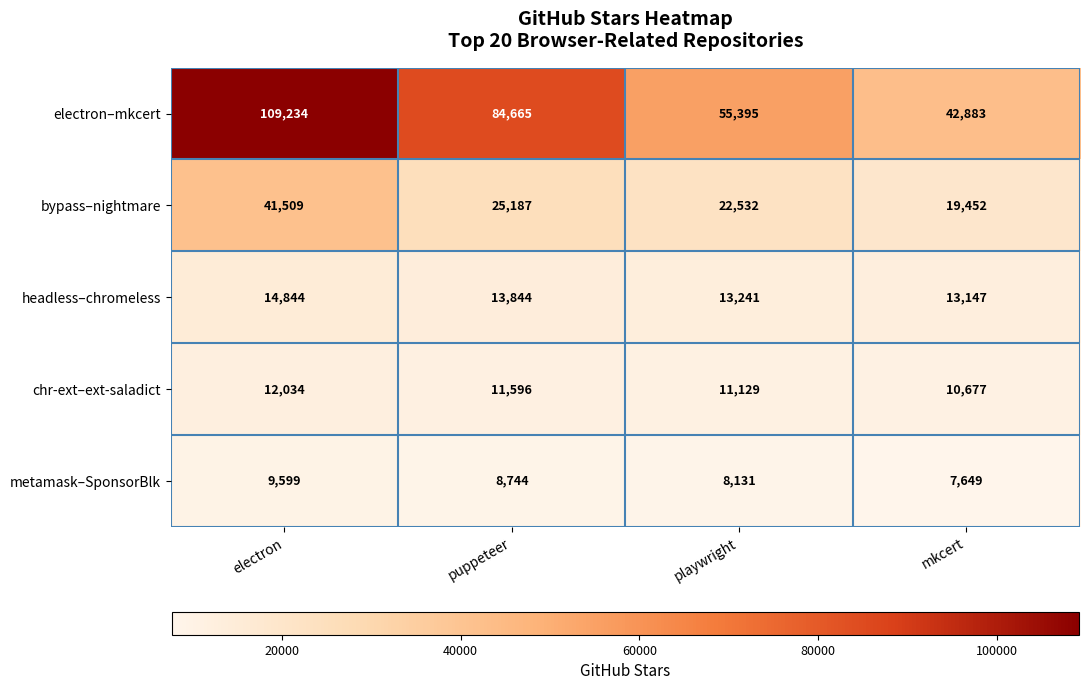

How many metamask–SponsorBlk values are between 8131 and 9599?

3